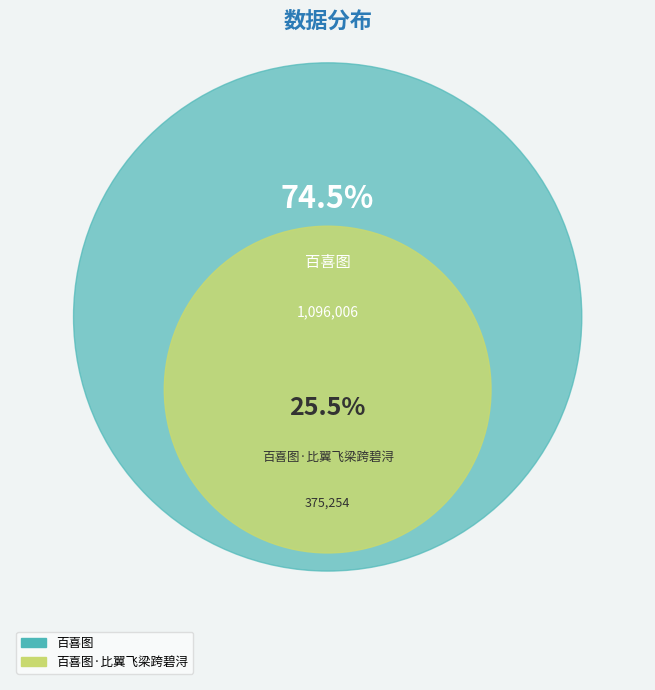

Is 百喜图·比翼飞梁跨碧浔 the majority of the pie?

No